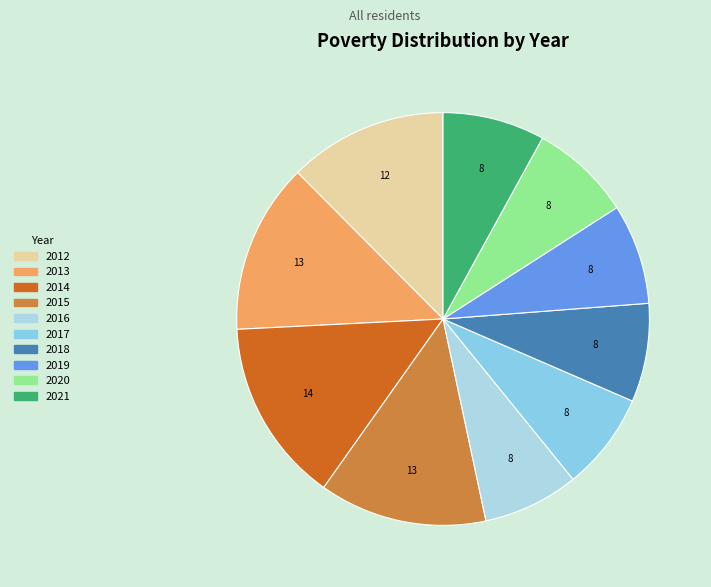

How many segments does this pie chart have?

10